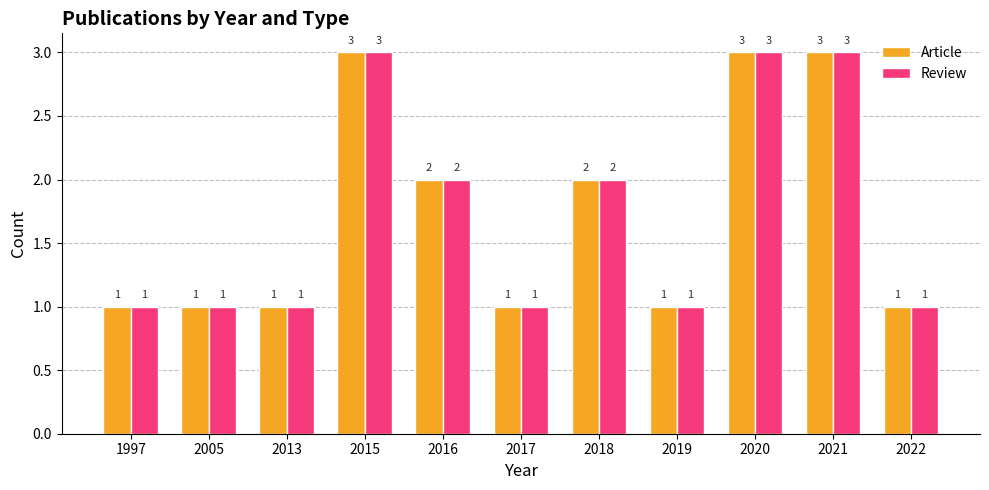

Reading right to left, transcribe all the data shown in this chart.

Article: 1	3	3	1	2	1	2	3	1	1	1
Review: 1	3	3	1	2	1	2	3	1	1	1